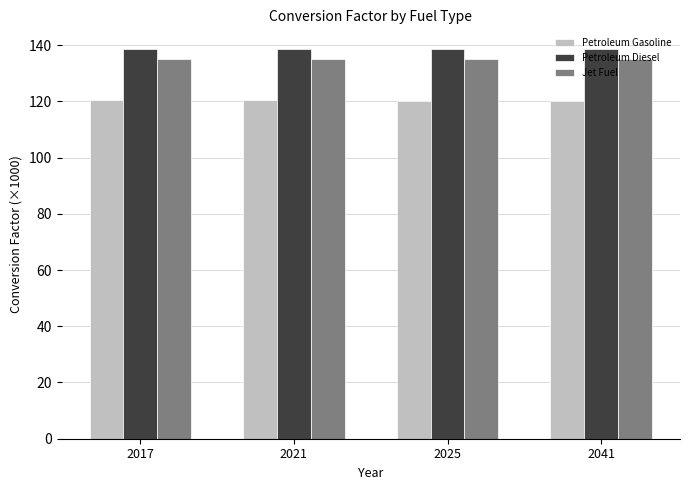

Count the number of categories in the chart.

4